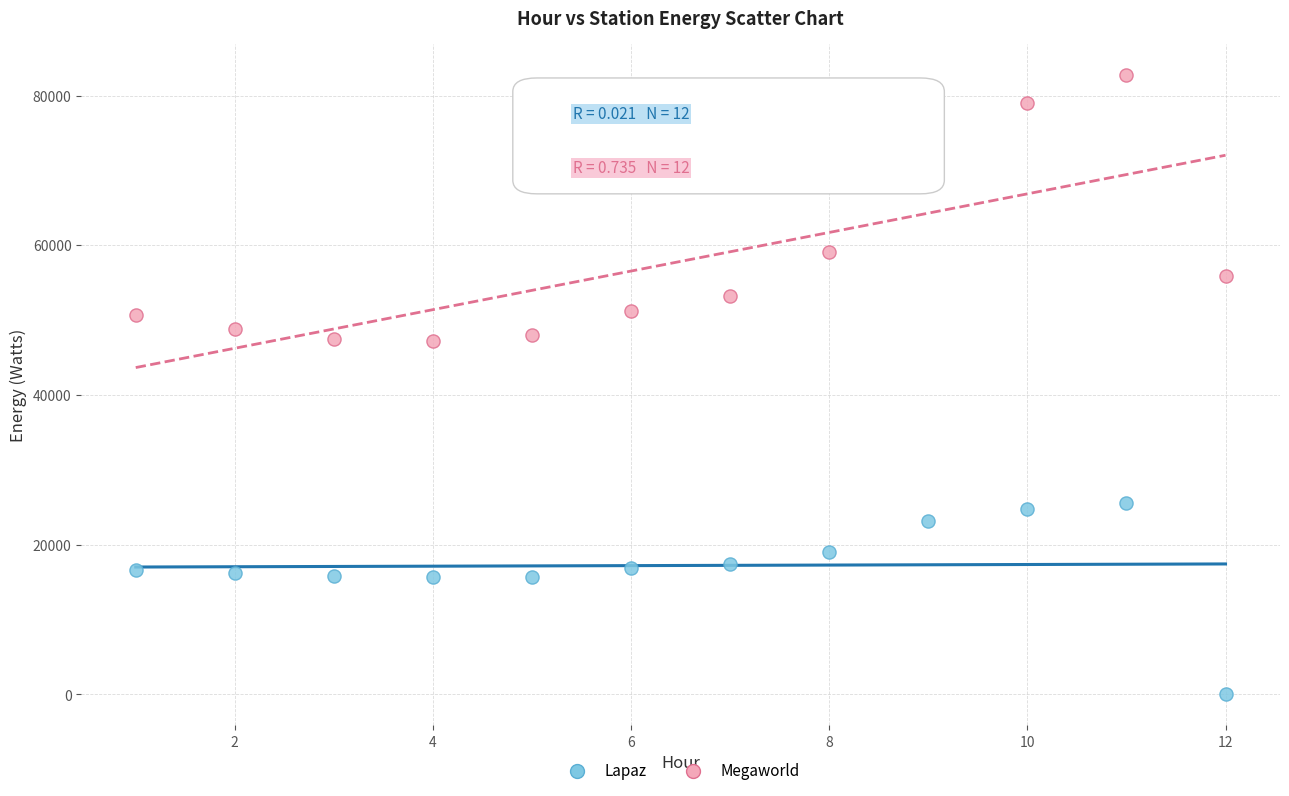

Which series has the largest Y range (max minus min)?

Megaworld